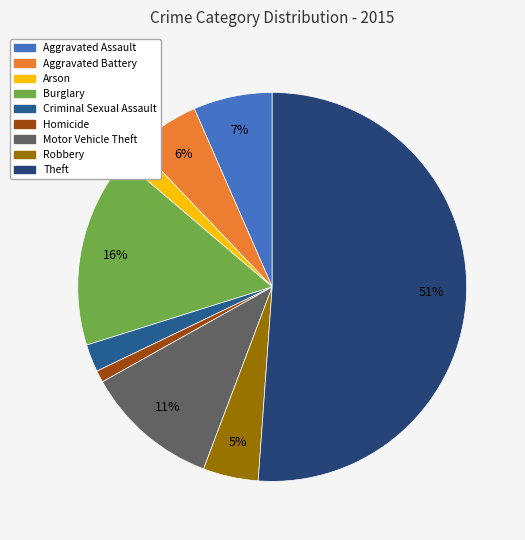

To the nearest percent, what is the difference between the largest and smallest slice percentages?

50%